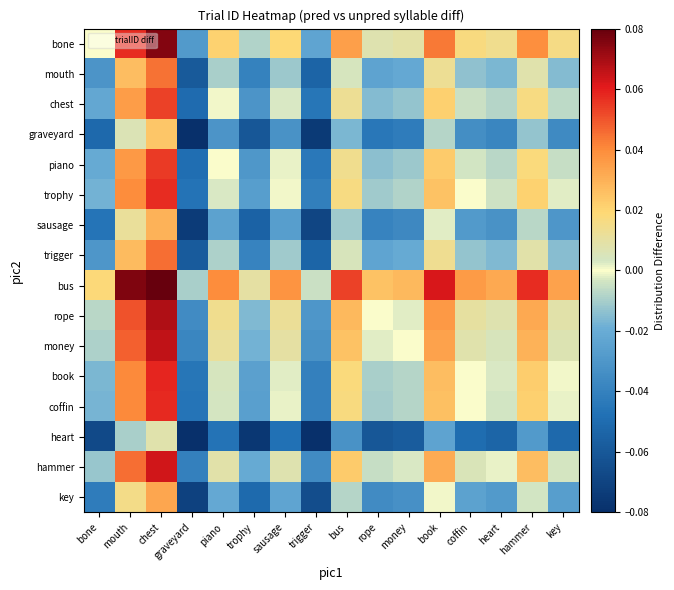

What is the spread (max minus min) of values at bus?

0.1